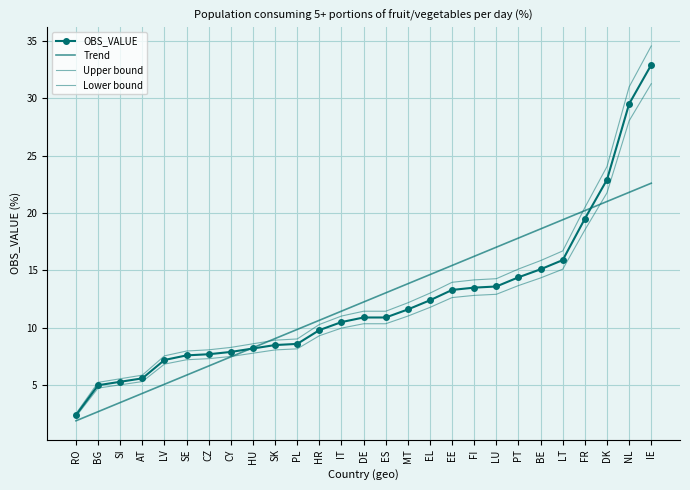

Reading left to right, extract all data points from this chart.

OBS_VALUE: RO=2.4	BG=5.0	SI=5.3	AT=5.6	LV=7.2	SE=7.6	CZ=7.7	CY=7.9	HU=8.2	SK=8.5	PL=8.6	HR=9.8	IT=10.5	DE=10.9	ES=10.9	MT=11.6	EL=12.4	EE=13.3	FI=13.5	LU=13.6	PT=14.4	BE=15.1	LT=15.9	FR=19.5	DK=22.9	NL=29.5	IE=32.9
Trend: RO=1.9	BG=2.7	SI=3.5	AT=4.3	LV=5.1	SE=5.9	CZ=6.7	CY=7.5	HU=8.3	SK=9.1	PL=9.9	HR=10.7	IT=11.5	DE=12.2	ES=13.0	MT=13.8	EL=14.6	EE=15.4	FI=16.2	LU=17.0	PT=17.8	BE=18.6	LT=19.4	FR=20.2	DK=21.0	NL=21.8	IE=22.6
Upper bound: RO=2.5	BG=5.2	SI=5.6	AT=5.9	LV=7.6	SE=8.0	CZ=8.1	CY=8.3	HU=8.6	SK=8.9	PL=9.0	HR=10.3	IT=11.0	DE=11.4	ES=11.4	MT=12.2	EL=13.0	EE=14.0	FI=14.2	LU=14.3	PT=15.1	BE=15.9	LT=16.7	FR=20.5	DK=24.0	NL=31.0	IE=34.5
Lower bound: RO=2.3	BG=4.8	SI=5.0	AT=5.3	LV=6.8	SE=7.2	CZ=7.3	CY=7.5	HU=7.8	SK=8.1	PL=8.2	HR=9.3	IT=10.0	DE=10.4	ES=10.4	MT=11.0	EL=11.8	EE=12.6	FI=12.8	LU=12.9	PT=13.7	BE=14.3	LT=15.1	FR=18.5	DK=21.8	NL=28.0	IE=31.3